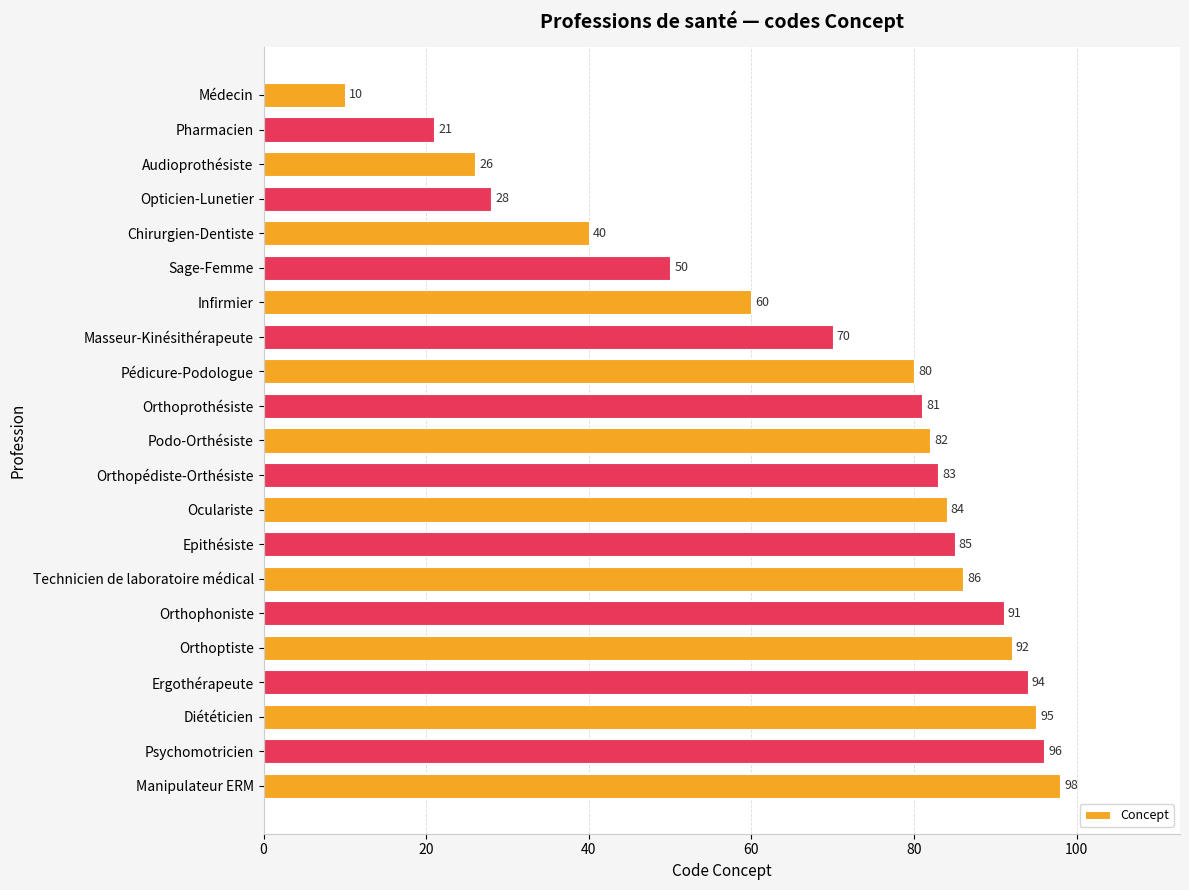

Which has a higher value, Masseur-Kinésithérapeute or Pédicure-Podologue?

Pédicure-Podologue